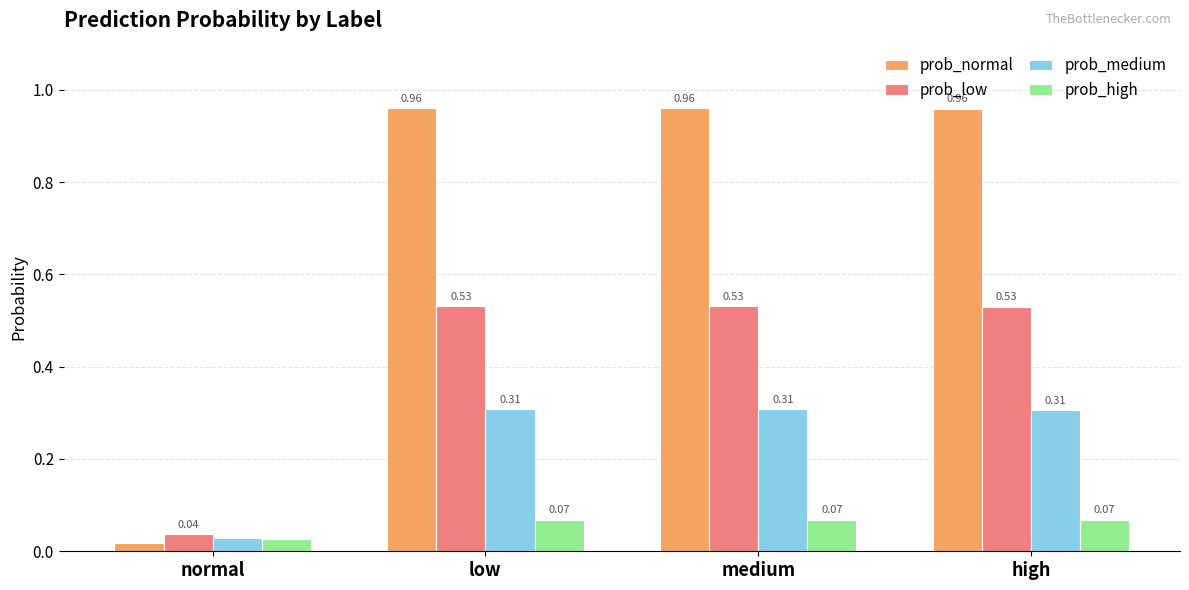

What position from the left is high?

4